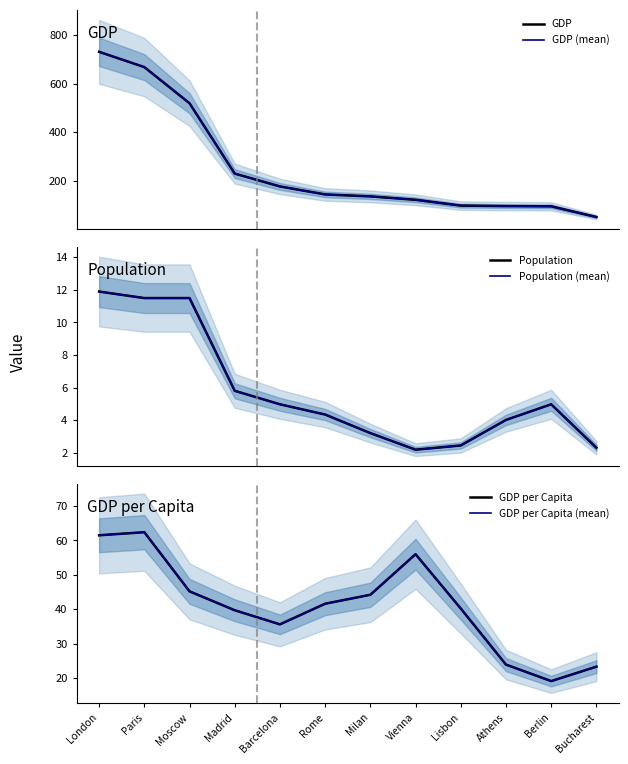

What are all the series names shown in the legend?

GDP, GDP (mean), Population, Population (mean), GDP per Capita, GDP per Capita (mean)